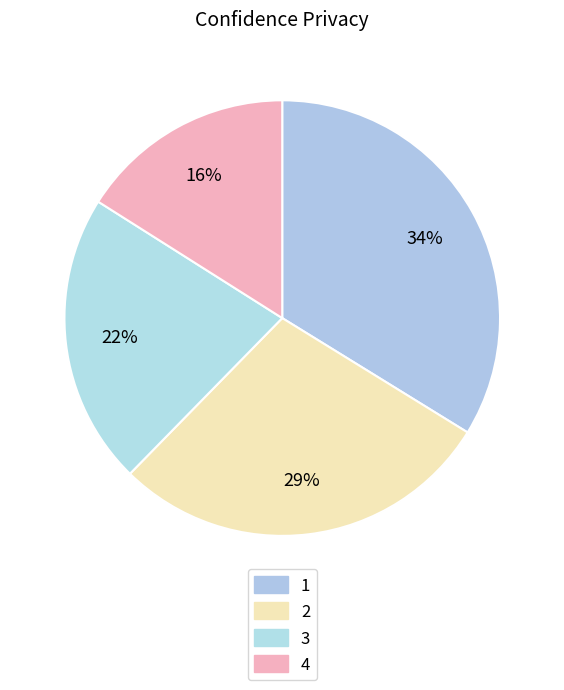

Is it true that 3 is 22% of the pie?

True